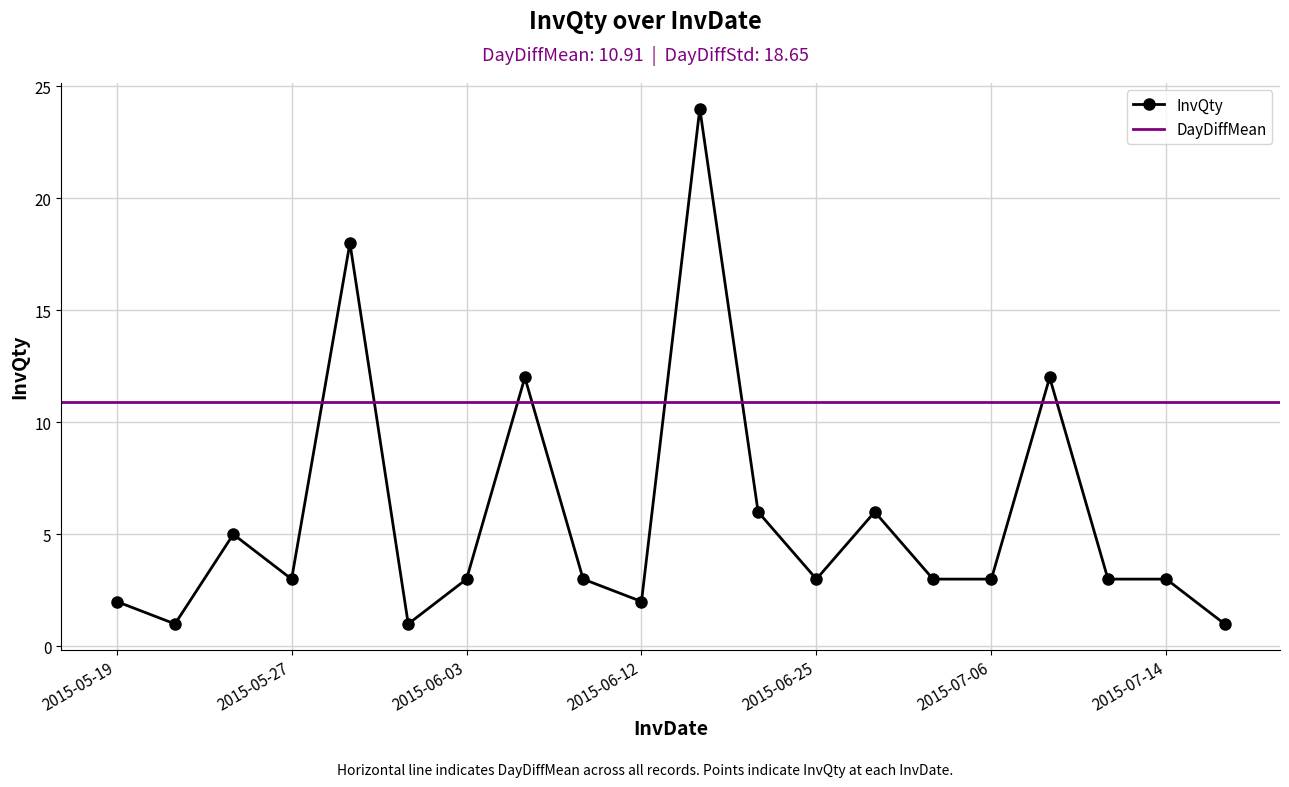

True or false: there are more than 1 points higher than both neighbors.

True